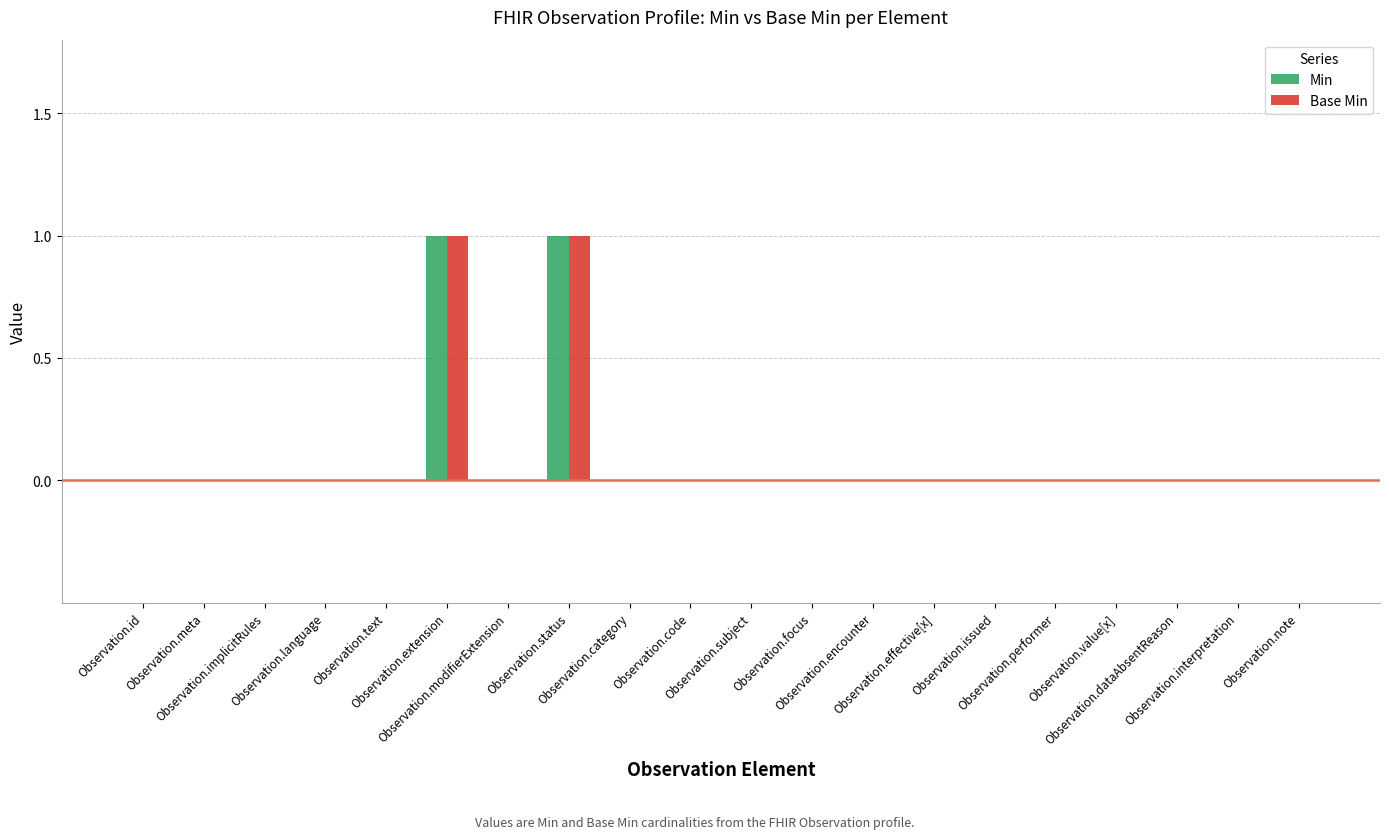

What is the label of the 20th bar from the left?

Observation.note